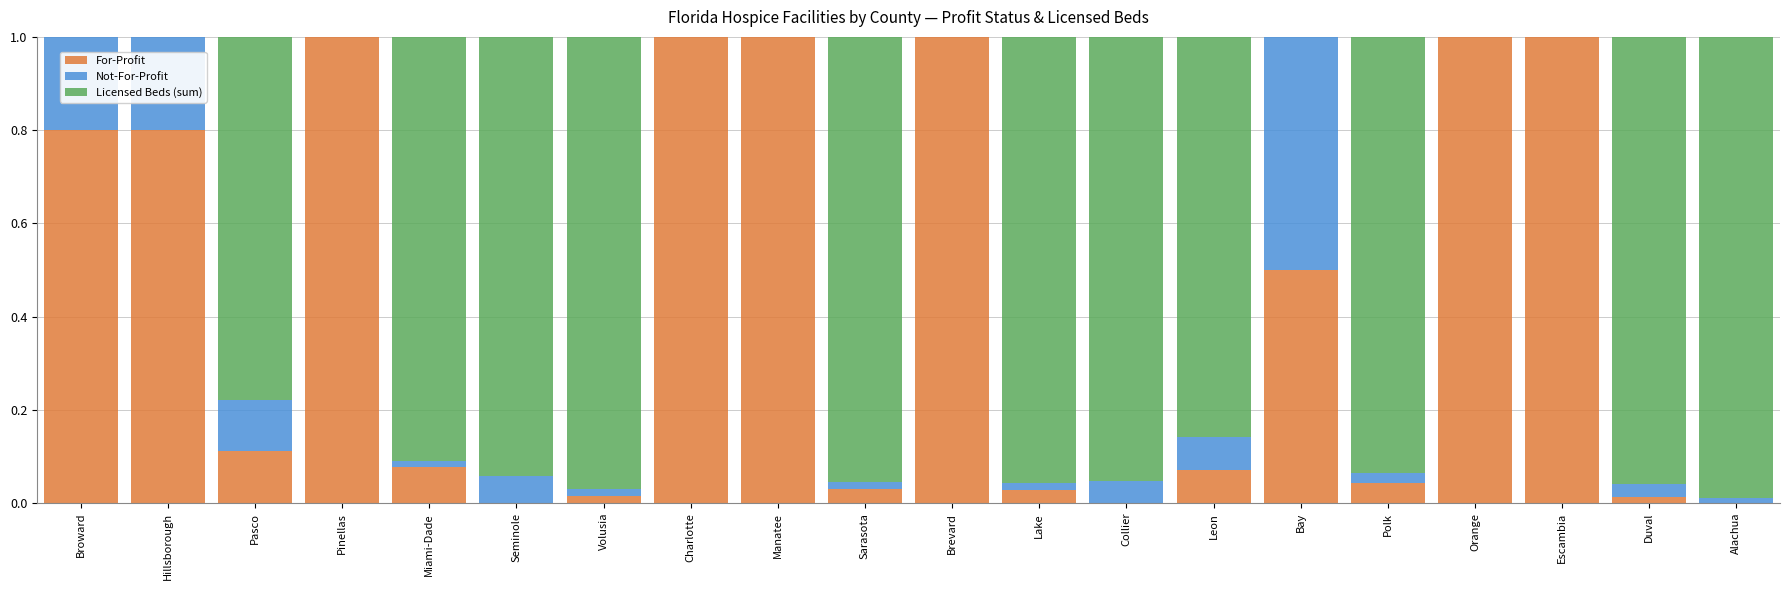

Does the chart contain stacked bars?

Yes